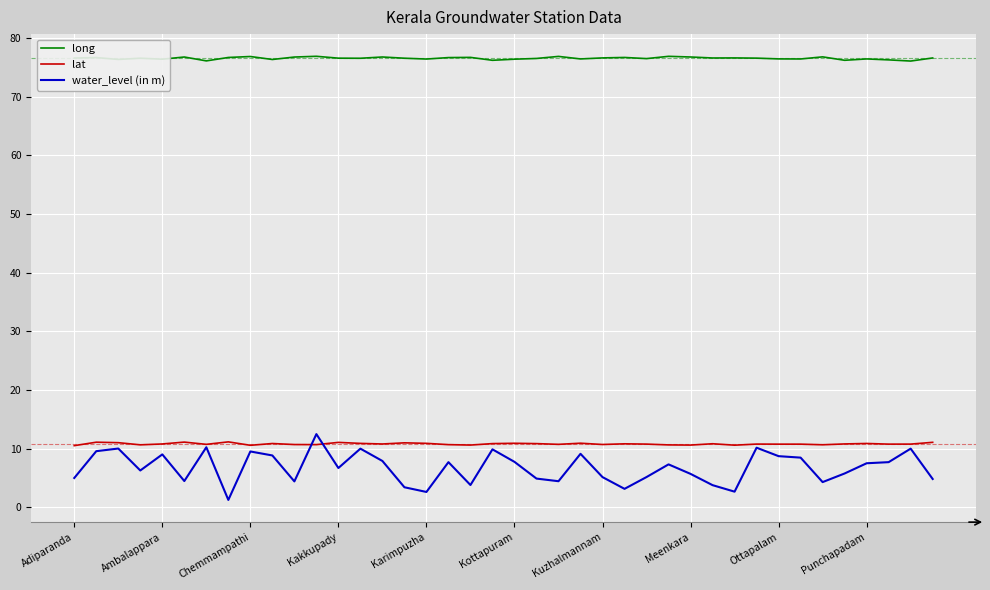

At how many categories does at least one series exceed 55?

40